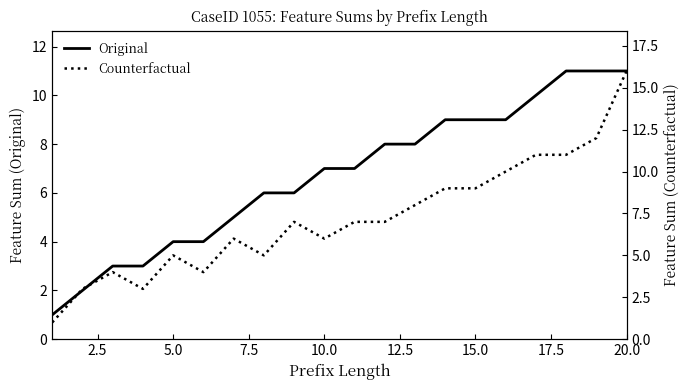

What is the highest value of the Original series?

11